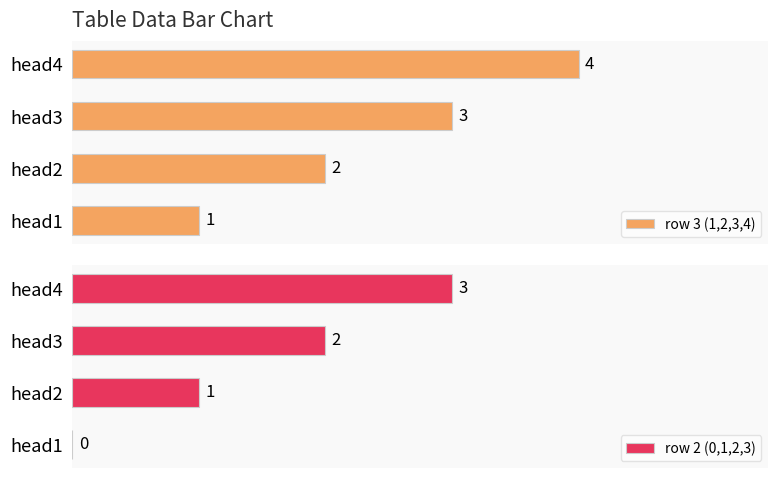

Does the chart contain stacked bars?

No